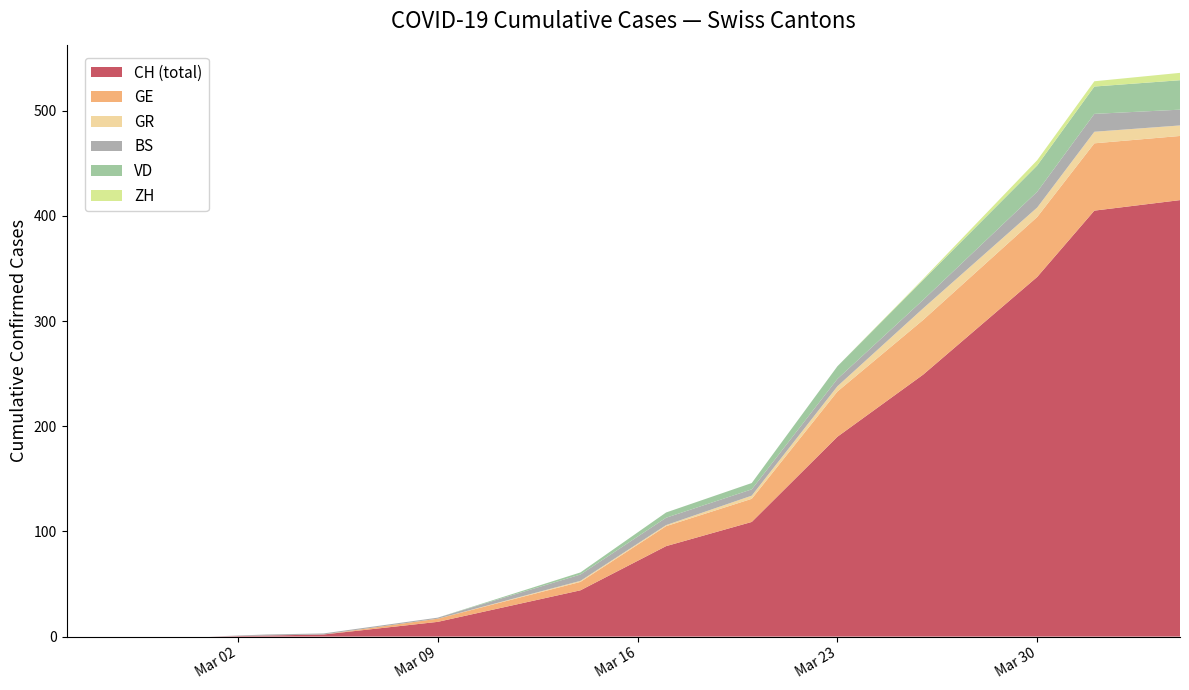

What is the maximum value for CH (total)?

415